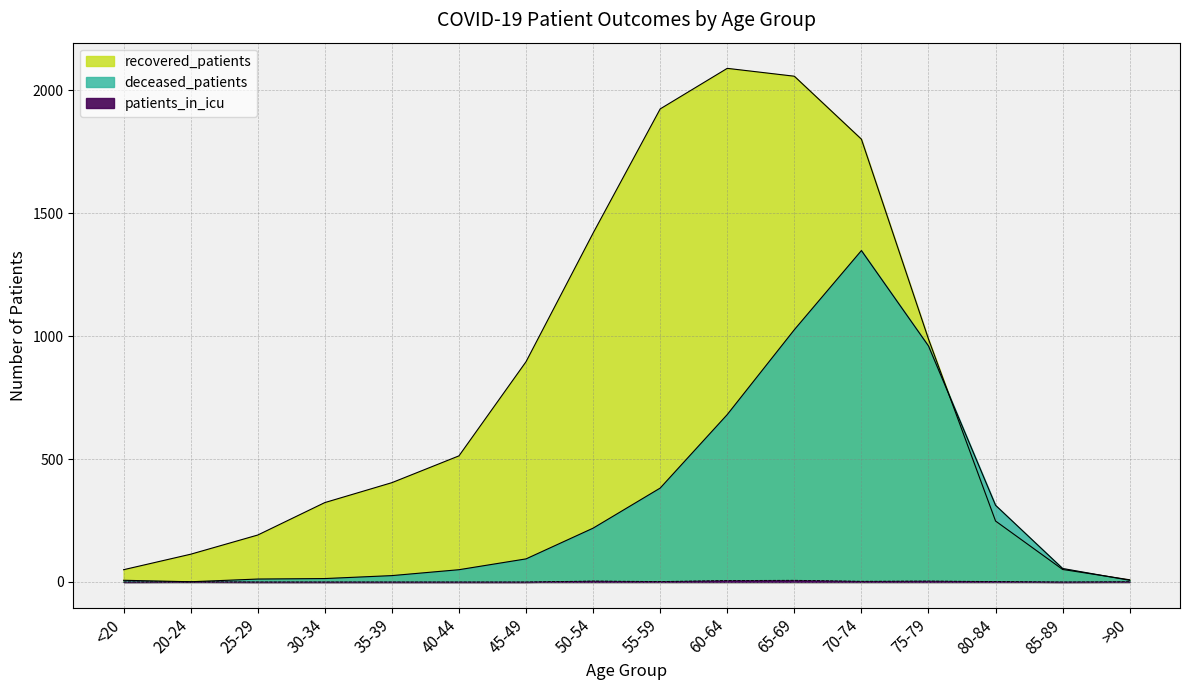

What is the difference between the highest and lowest values at 85-89?

55